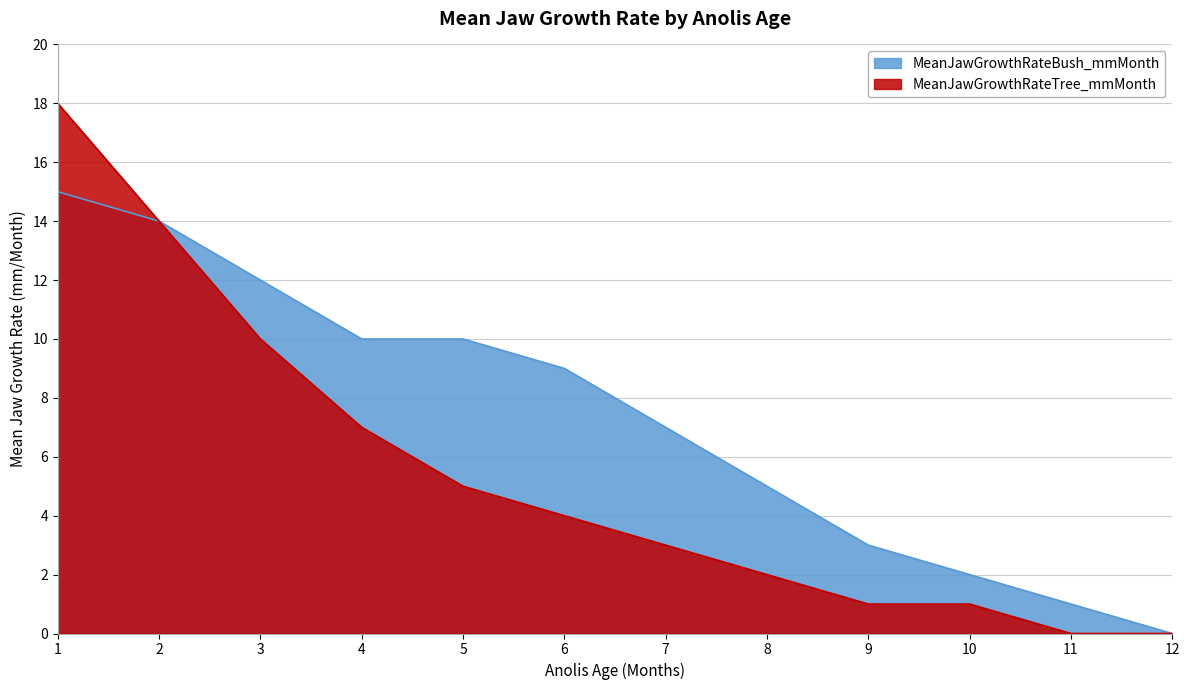

List the series in order of their overall mean, highest first.

MeanJawGrowthRateBush_mmMonth, MeanJawGrowthRateTree_mmMonth